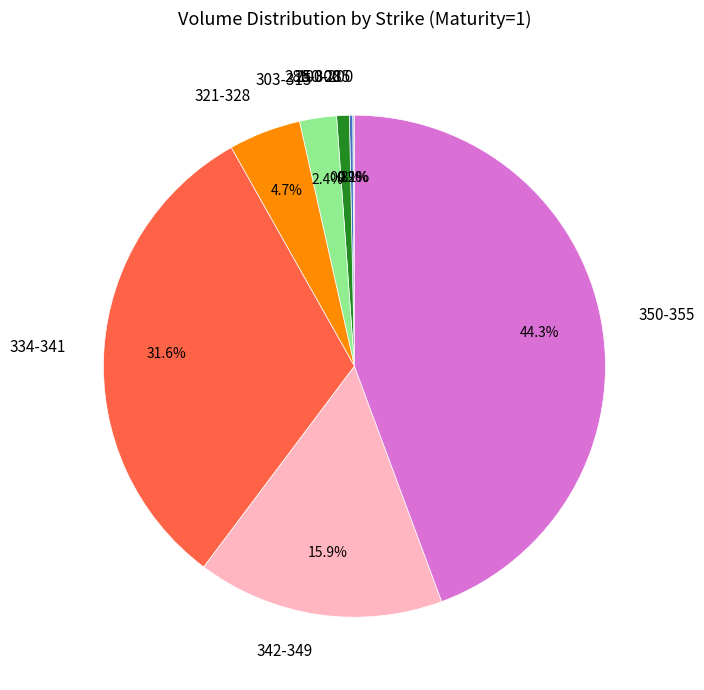

What is the largest slice in the pie chart?

350-355